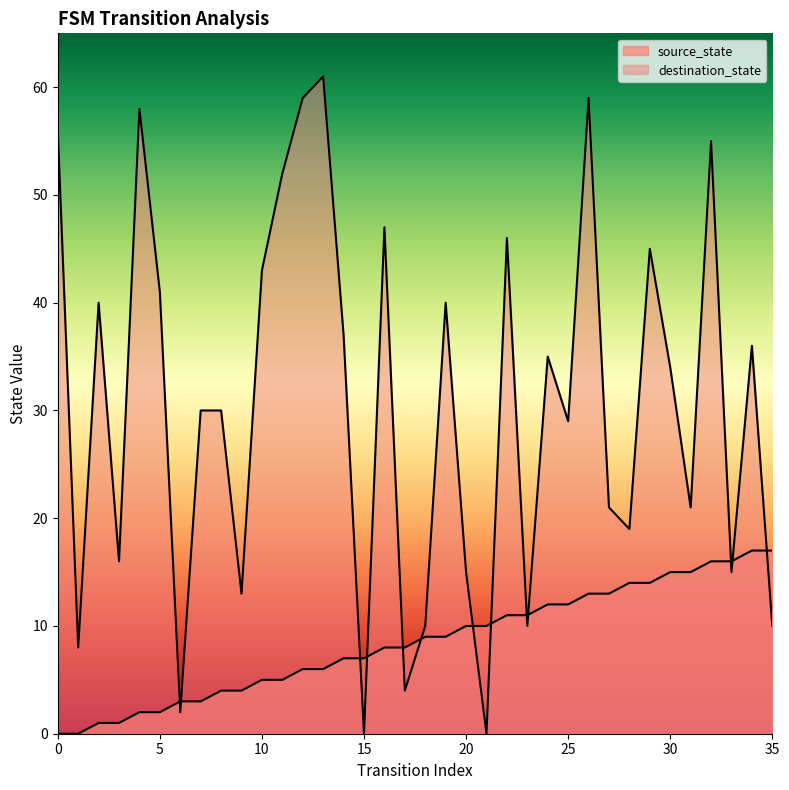

Reading left to right, what are all the values shown in this chart?

source_state: 0	0	1	1	2	2	3	3	4	4	5	5	6	6	7	7	8	8	9	9	10	10	11	11	12	12	13	13	14	14	15	15	16	16	17	17
destination_state: 56	8	40	16	58	41	2	30	30	13	43	52	59	61	37	0	47	4	10	40	15	0	46	10	35	29	59	21	19	45	34	21	55	15	36	10